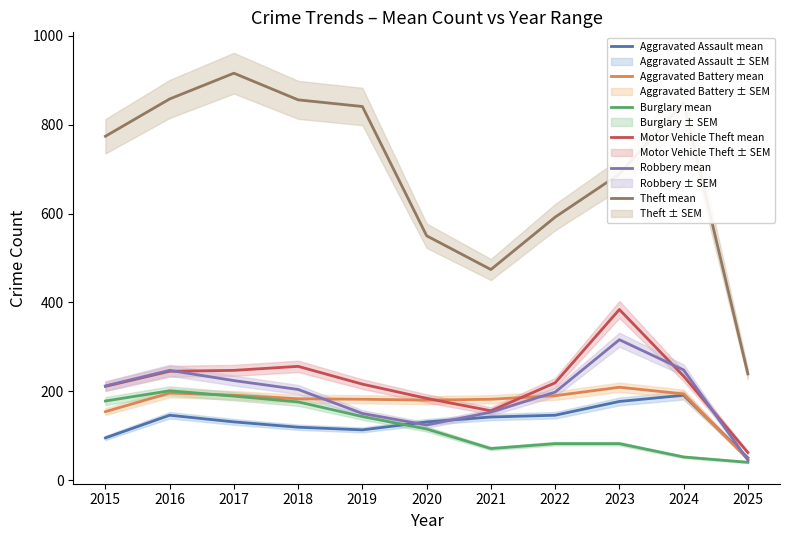

What is the value of the Theft mean point at the 5th from the left?

841